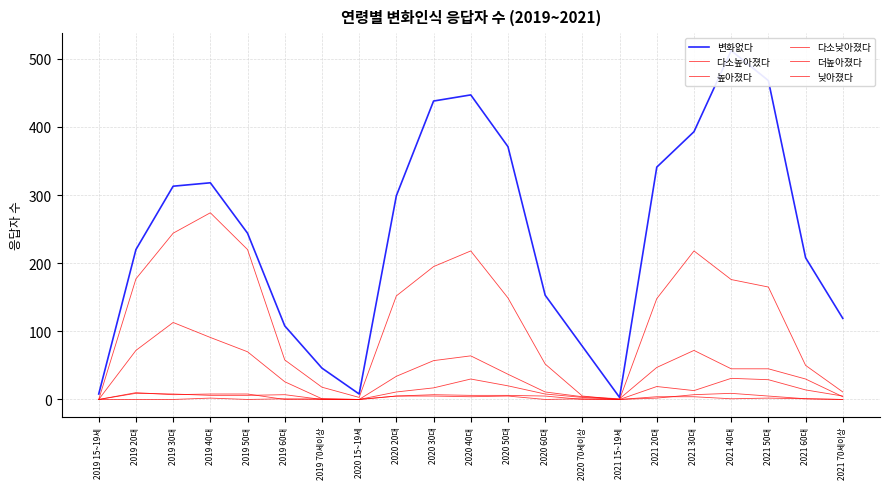

What is the value of the 더높아졌다 point at the 14th from the left?

1